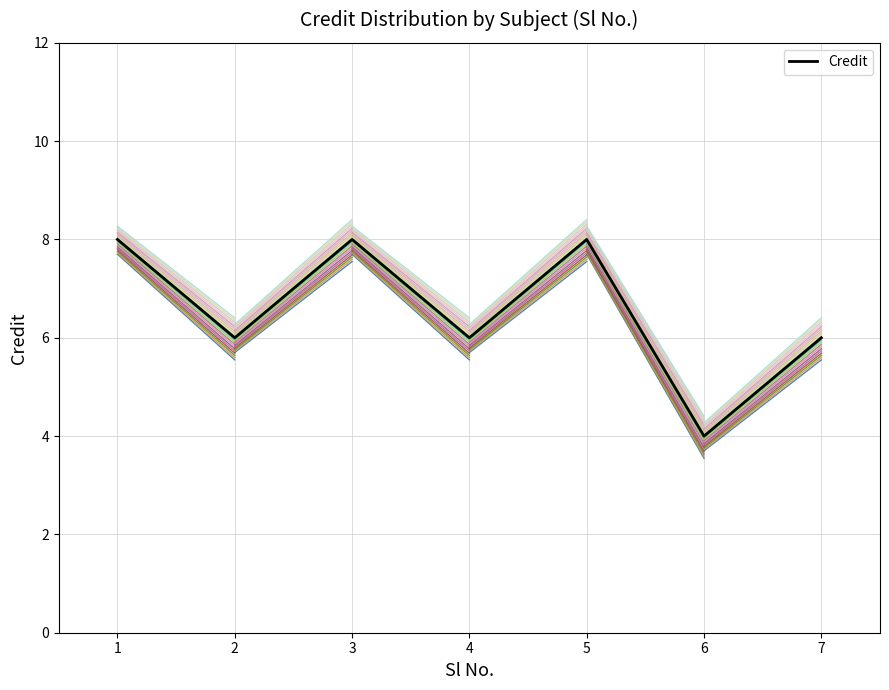

Approximately how many times larger is the value at 1 compared to 6?

2.0